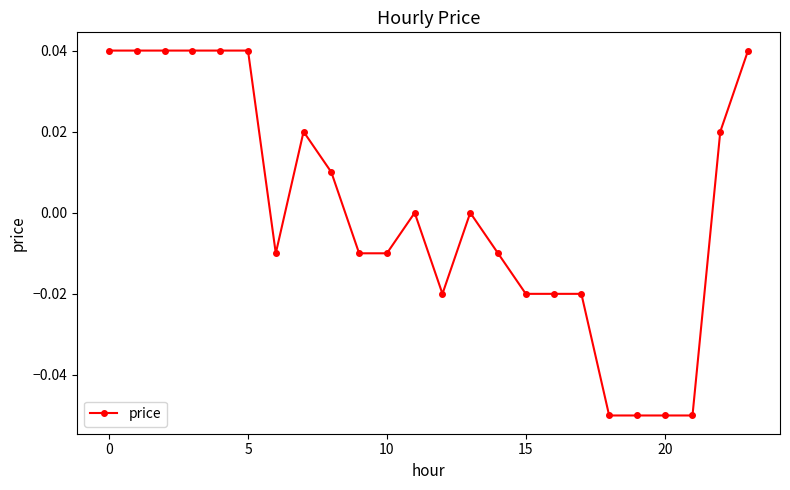

True or false: there are more than 1 points higher than both neighbors.

True